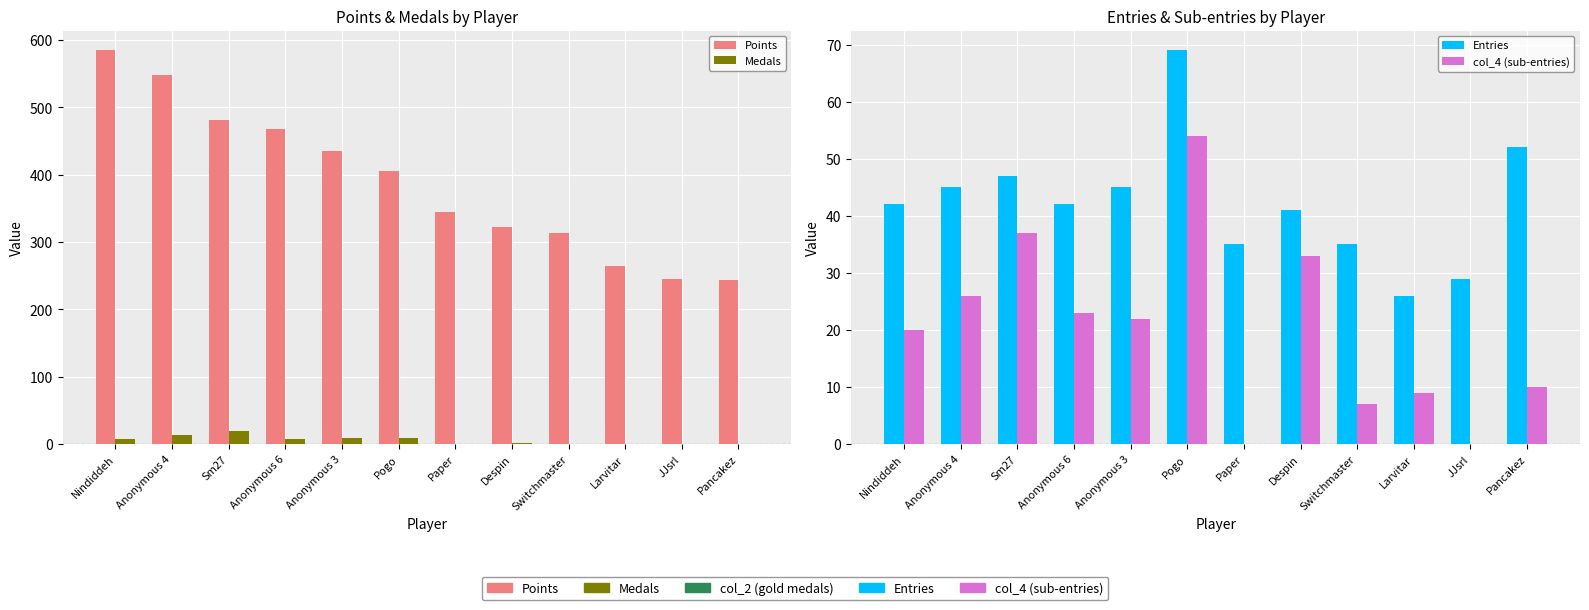

At which label does Entries first exceed 42?

Anonymous 4